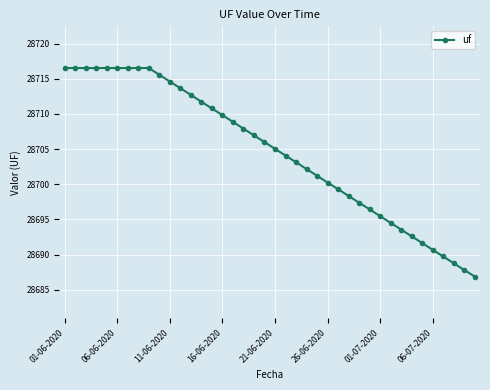

What is the difference between the second highest and second lowest values?

28.7